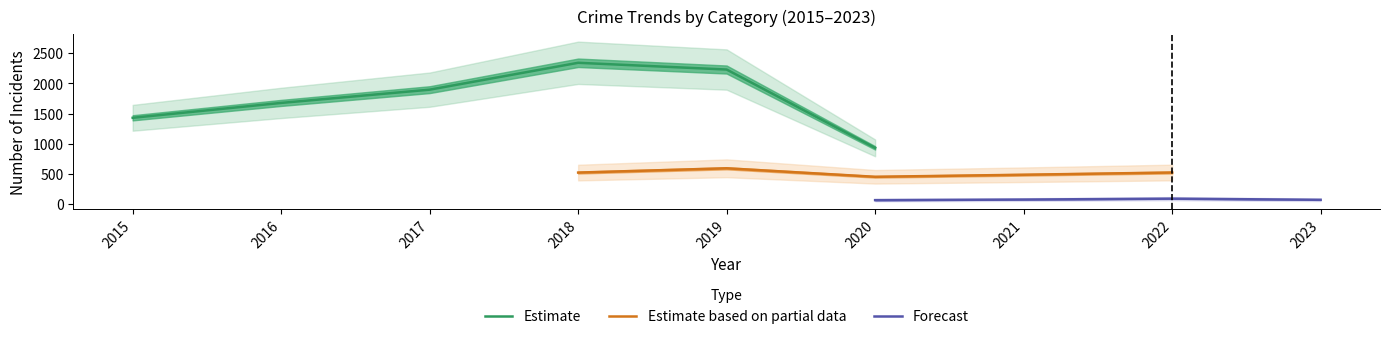

The value of Criminal Sexual Assault at 2019 is 5. True or false?

False